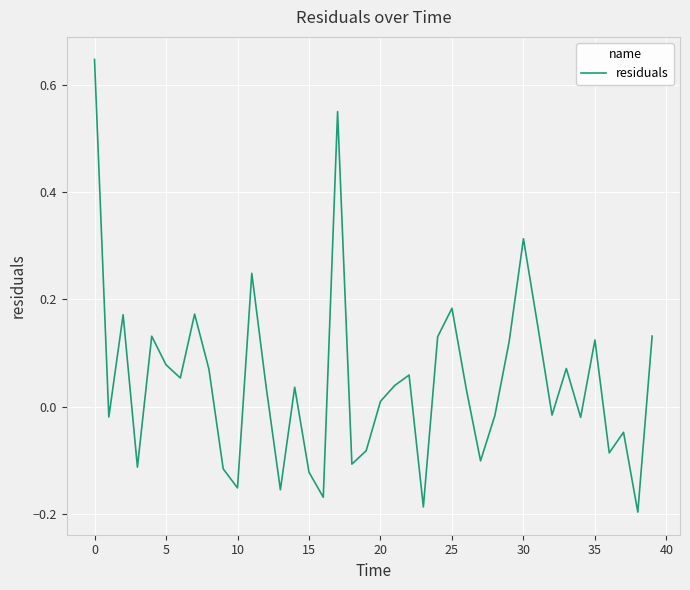

What is the difference between the maximum and minimum values?

0.8